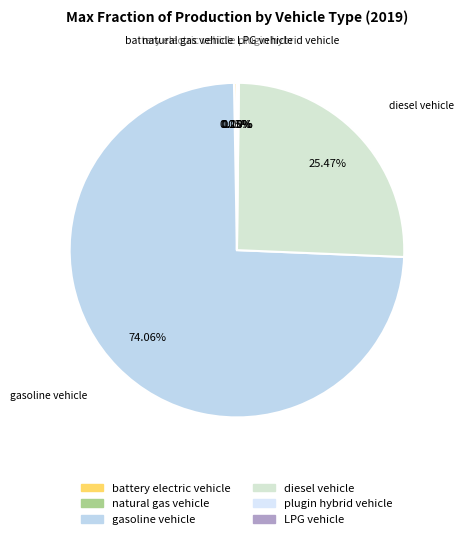

Is there any slice that represents more than half of the pie?

Yes